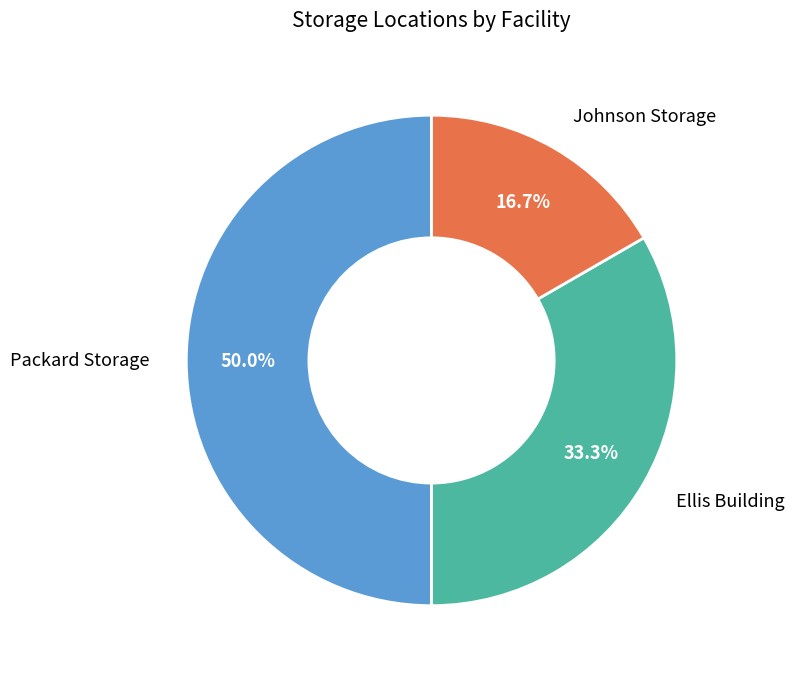

Do Ellis Building and Packard Storage together represent more than half of the pie?

Yes